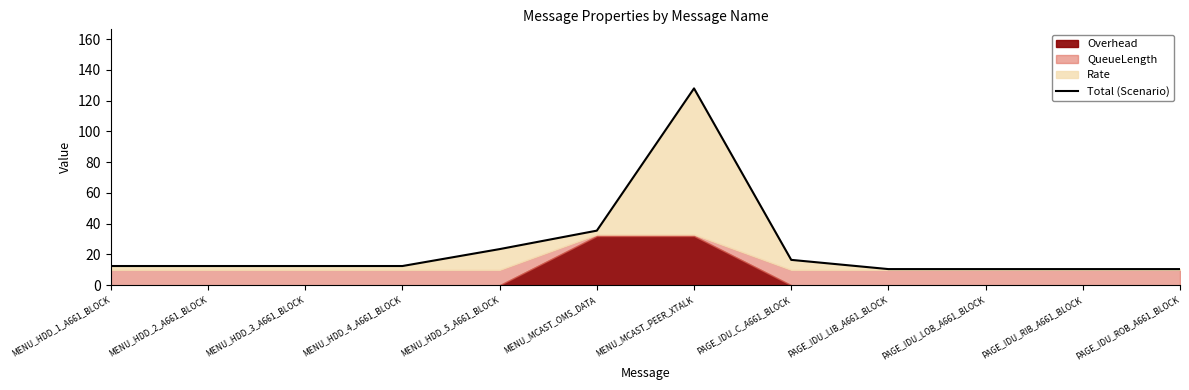

Reading left to right, extract all data points from this chart.

12.5	12.5	12.5	12.5	23.5	35.5	128.0	16.5	10.5	10.5	10.5	10.5